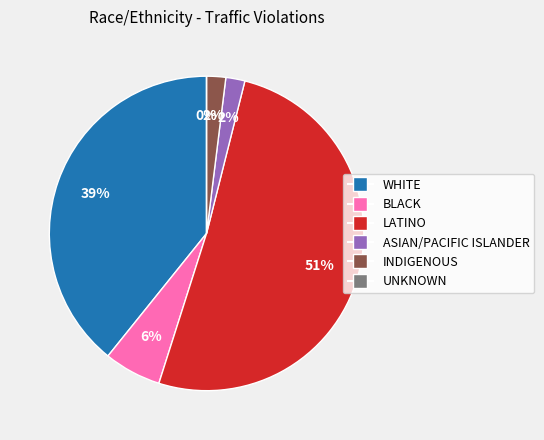

To the nearest percent, what portion does WHITE represent?

39%